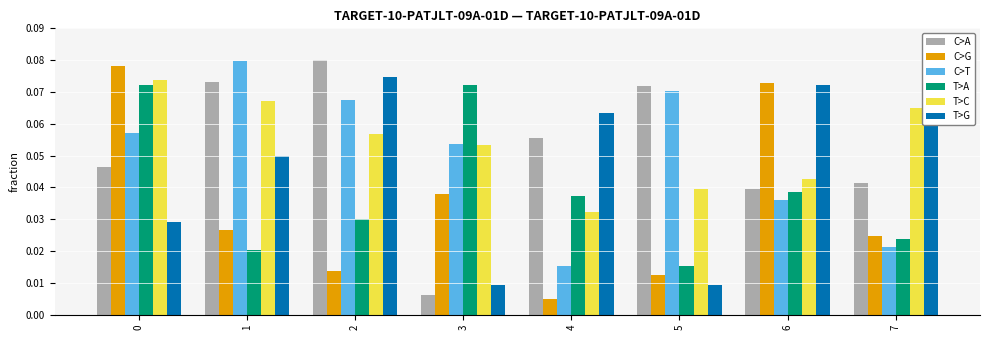

Which series has the largest total across all categories?

T>C